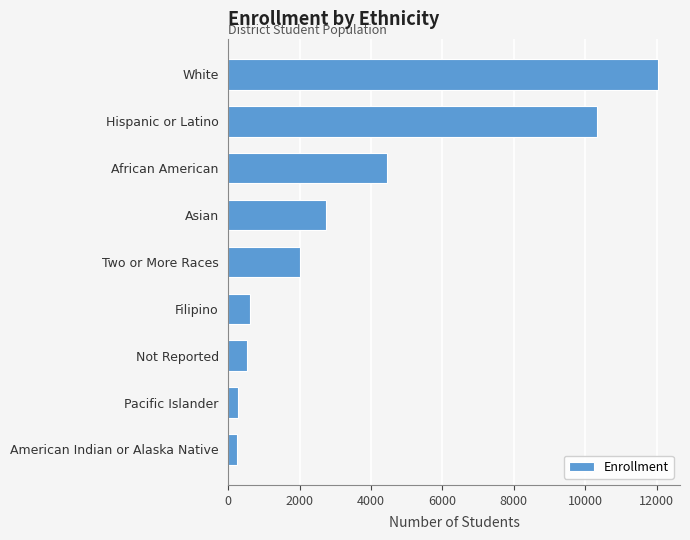

What is the sum of all values?

33235